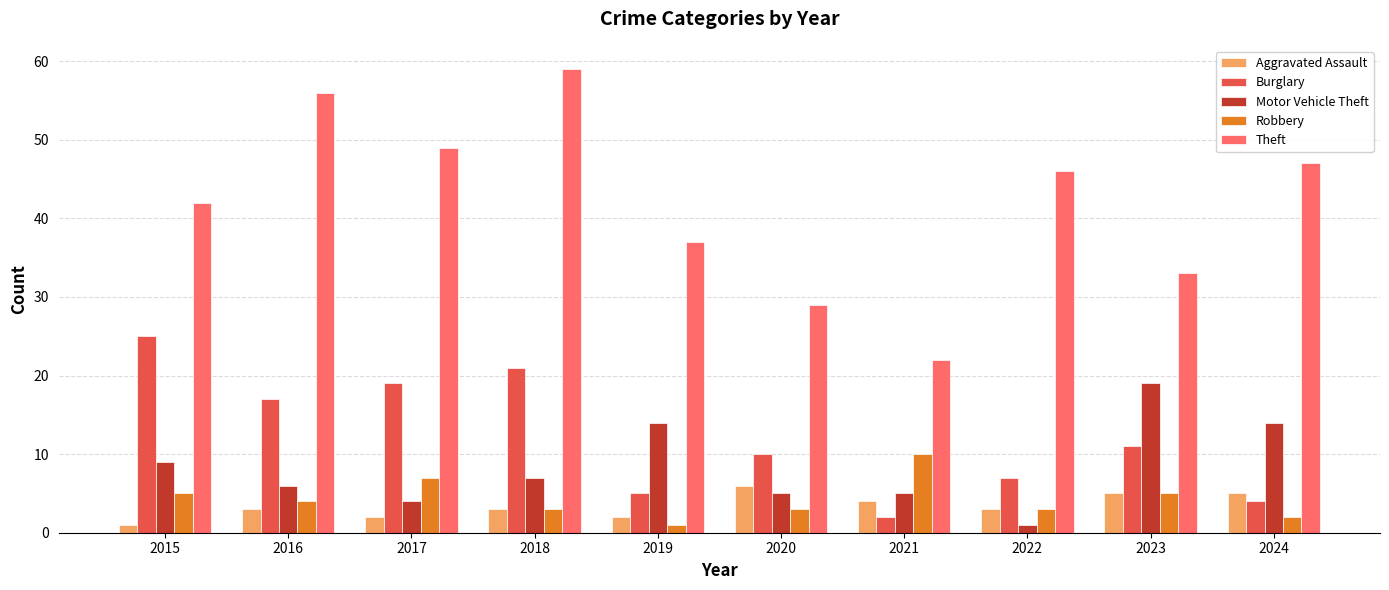

Where does the Burglary series first go above 11?

2015